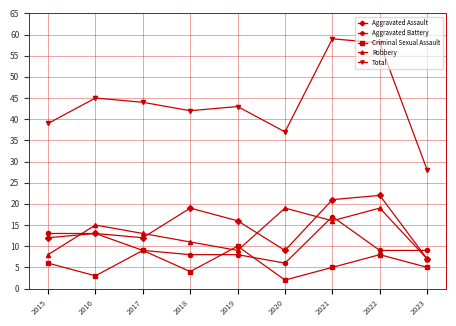

Is it true that Total equals 42 at 2018?

True